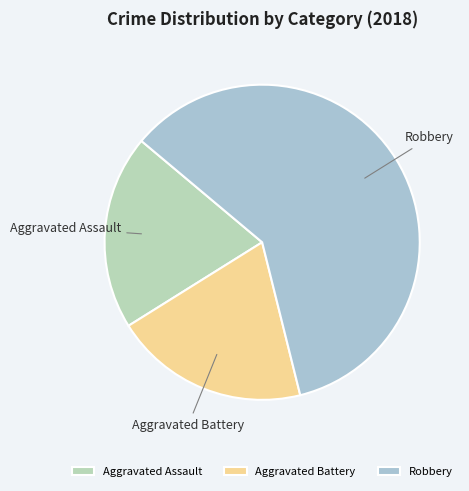

Is it true that Aggravated Assault is 20% of the pie?

True